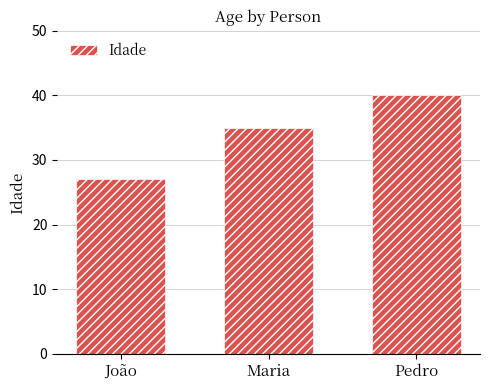

What is the value of the 1st bar from the left?

27